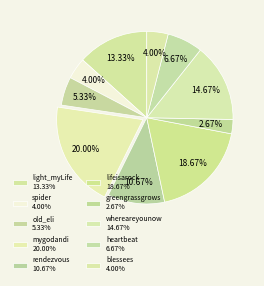

True or false: blessees accounts for 4% of the total.

True